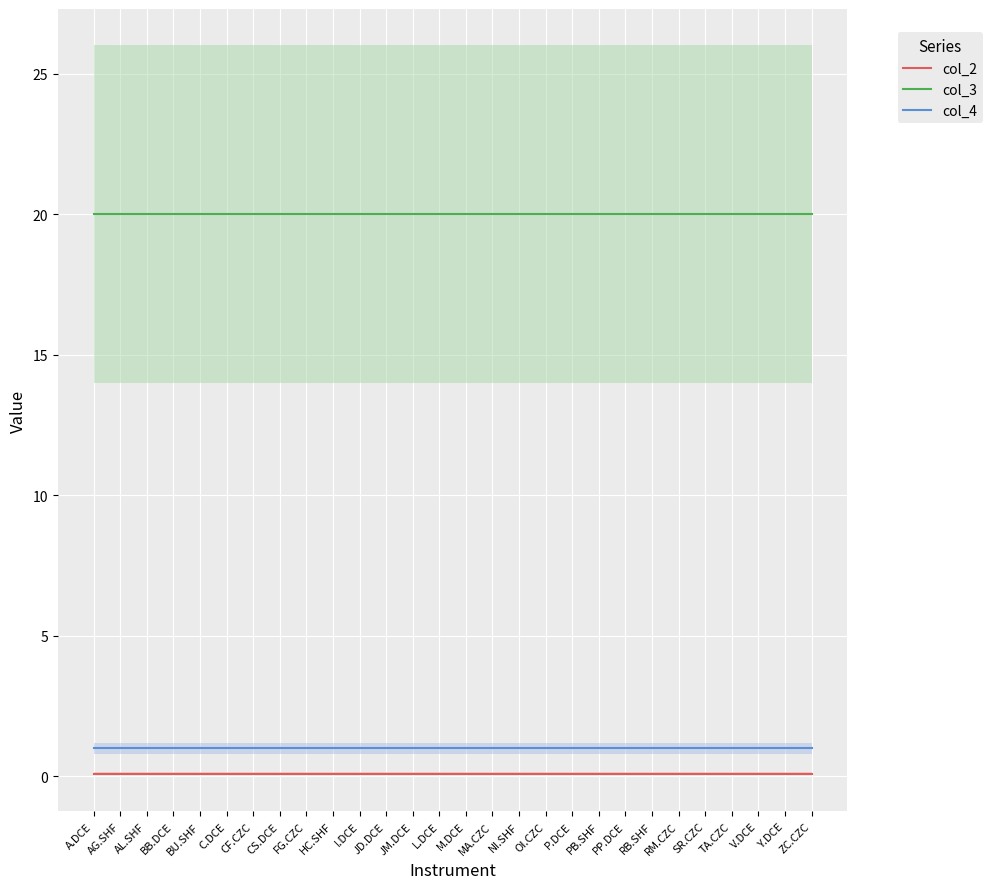

Which series changed the most between MA.CZC and ZC.CZC?

col_2